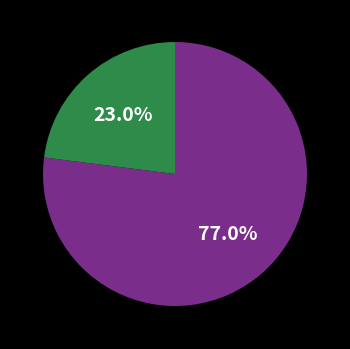

How many slices are in this pie chart?

2